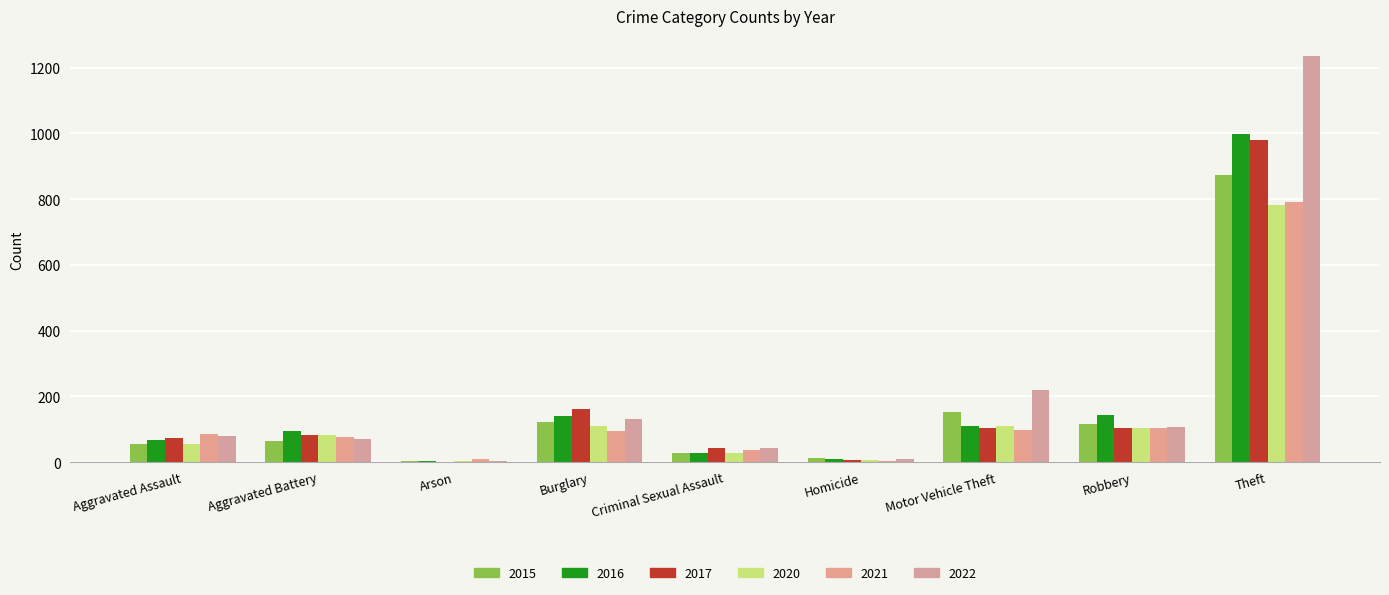

Between Robbery and Theft, which series saw the biggest shift?

2022